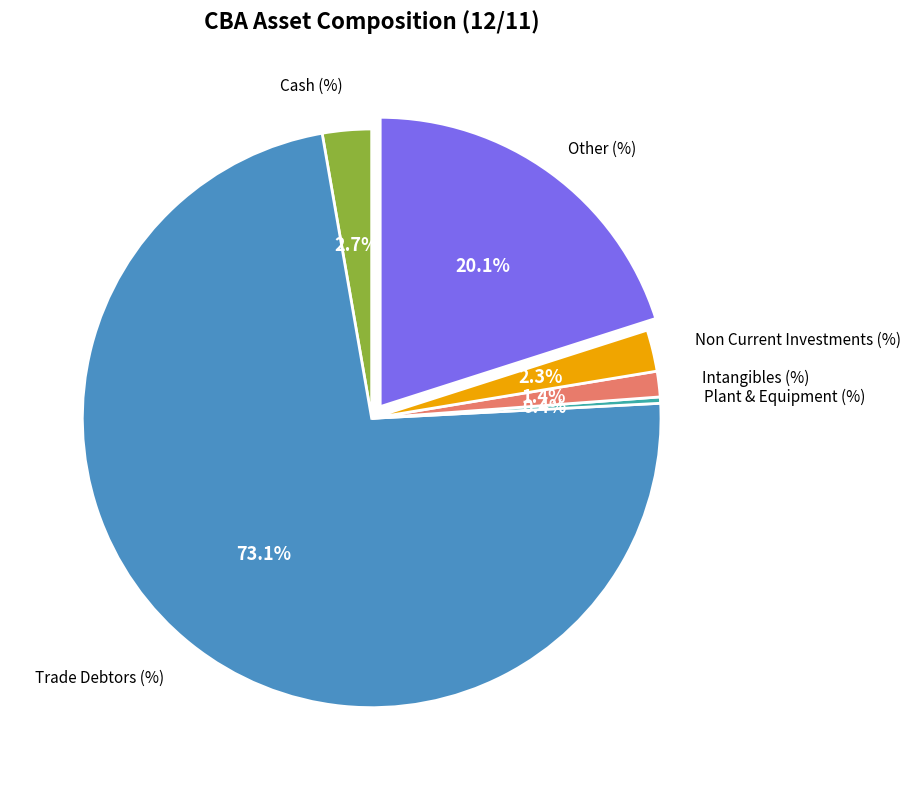

Does any single category account for the majority?

Yes